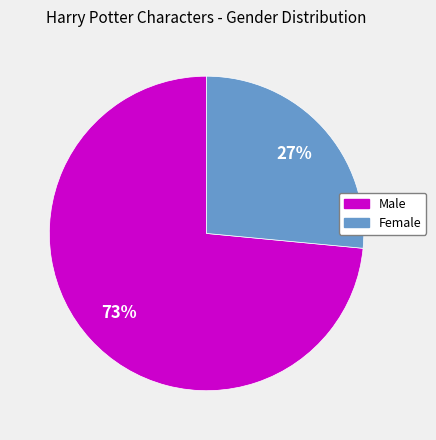

Which category accounts for the majority?

Male